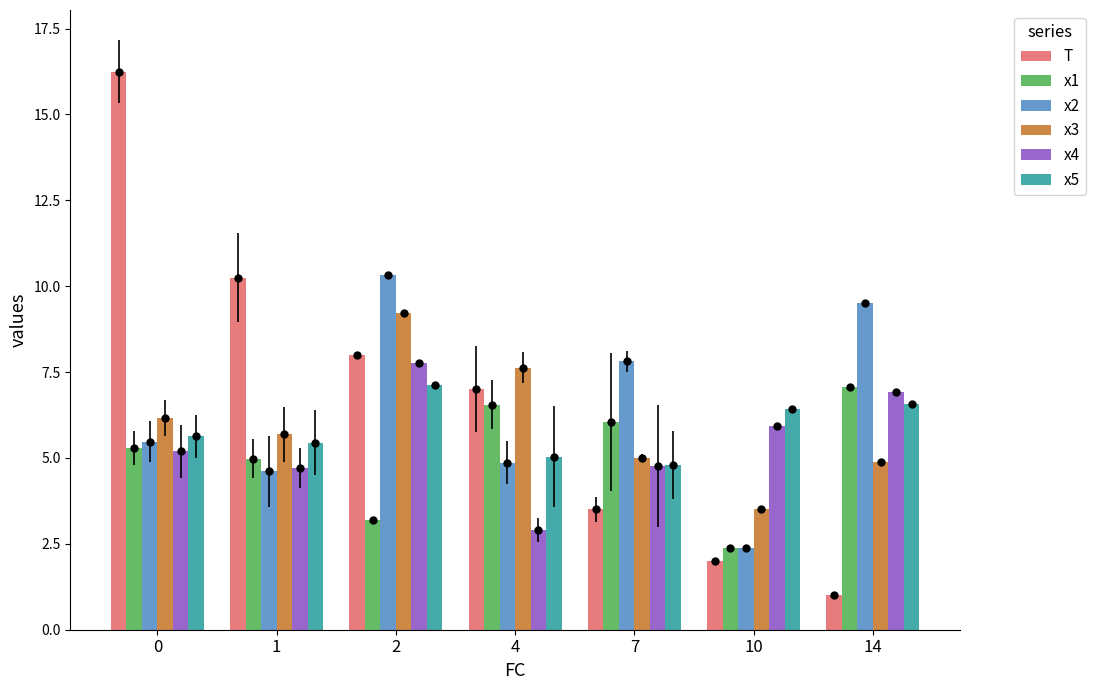

What is the average value of the x2 series?

6.4